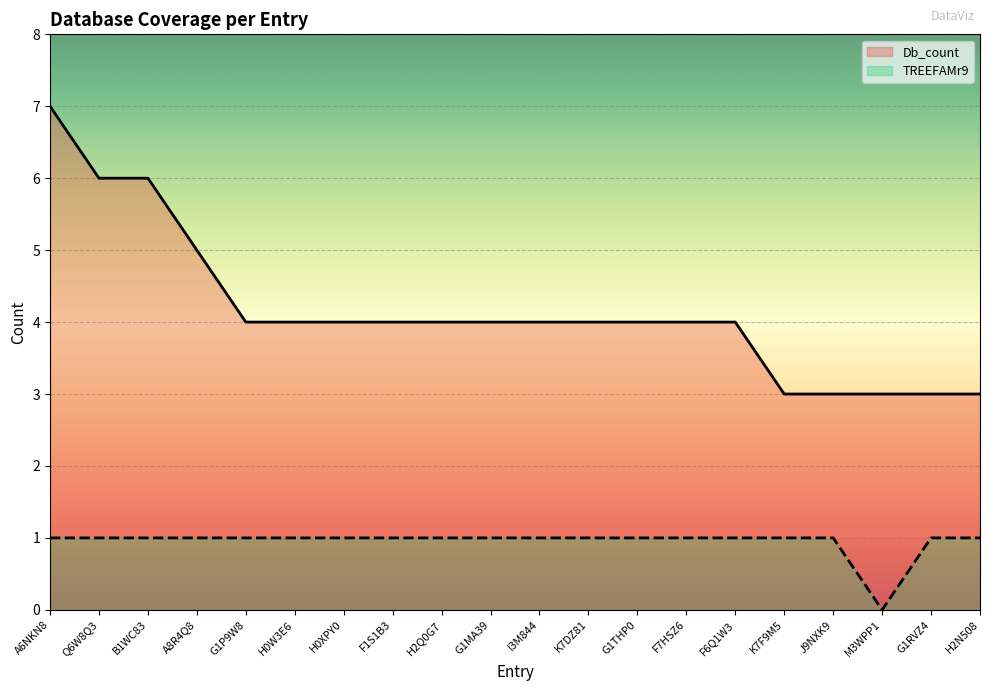

What is the label of the 18th point from the left?

M3WPP1